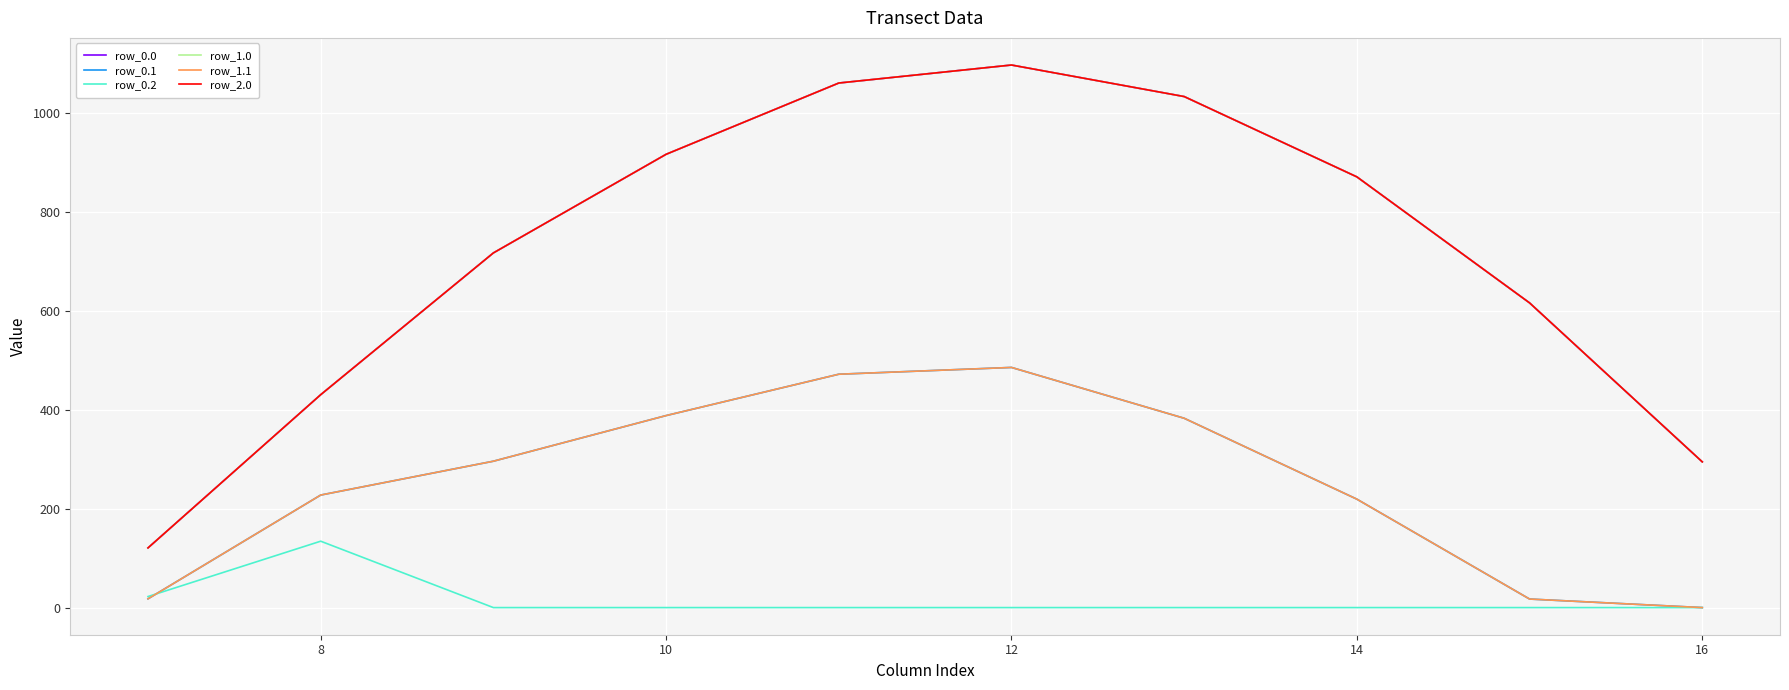

Does the chart display data point markers on the line(s)?

No